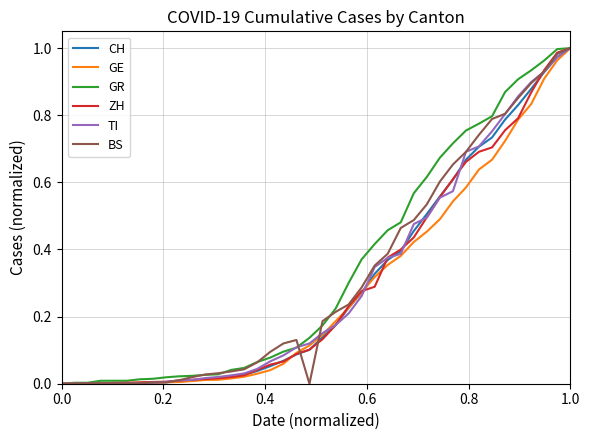

Reading left to right, extract all data points from this chart.

CH: 0.0	0.0	0.0	0.0	0.0	0.0	0.0	0.0	0.0	0.0	0.0	0.0	0.0	0.0	0.0	0.0	0.1	0.1	0.1	0.1	0.1	0.2	0.2	0.3	0.3	0.4	0.4	0.5	0.5	0.6	0.6	0.7	0.7	0.7	0.8	0.8	0.9	0.9	1.0	1.0
GE: 0.0	0.0	0.0	0.0	0.0	0.0	0.0	0.0	0.0	0.0	0.0	0.0	0.0	0.0	0.0	0.0	0.0	0.1	0.1	0.1	0.1	0.2	0.2	0.3	0.3	0.4	0.4	0.4	0.5	0.5	0.5	0.6	0.6	0.7	0.7	0.8	0.8	0.9	1.0	1.0
GR: 0.0	0.0	0.0	0.0	0.0	0.0	0.0	0.0	0.0	0.0	0.0	0.0	0.0	0.0	0.0	0.1	0.1	0.1	0.1	0.1	0.2	0.2	0.3	0.4	0.4	0.5	0.5	0.6	0.6	0.7	0.7	0.8	0.8	0.8	0.9	0.9	0.9	1.0	1.0	1.0
ZH: 0.0	0.0	0.0	0.0	0.0	0.0	0.0	0.0	0.0	0.0	0.0	0.0	0.0	0.0	0.0	0.0	0.1	0.1	0.1	0.1	0.1	0.2	0.2	0.3	0.3	0.4	0.4	0.4	0.5	0.6	0.6	0.7	0.7	0.7	0.8	0.8	0.9	0.9	1.0	1.0
TI: 0.0	0.0	0.0	0.0	0.0	0.0	0.0	0.0	0.0	0.0	0.0	0.0	0.0	0.0	0.0	0.0	0.1	0.1	0.1	0.1	0.2	0.2	0.2	0.3	0.3	0.4	0.4	0.5	0.5	0.6	0.6	0.7	0.7	0.8	0.8	0.9	0.9	0.9	1.0	1.0
BS: 0.0	0.0	0.0	0.0	0.0	0.0	0.0	0.0	0.0	0.0	0.0	0.0	0.0	0.0	0.0	0.1	0.1	0.1	0.1	0.0	0.2	0.2	0.2	0.3	0.4	0.4	0.5	0.5	0.5	0.6	0.7	0.7	0.7	0.8	0.8	0.9	0.9	0.9	1.0	1.0